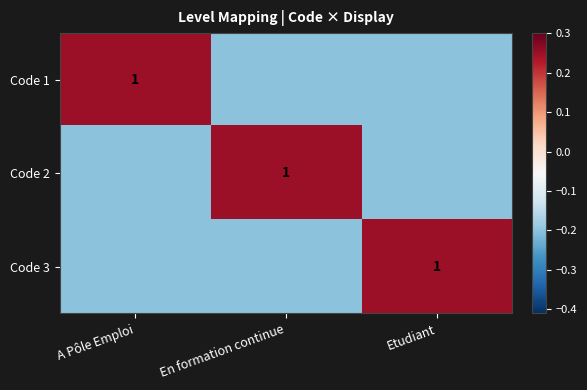

True or false: Code 1 has a value of 1.0 at A Pôle Emploi.

True